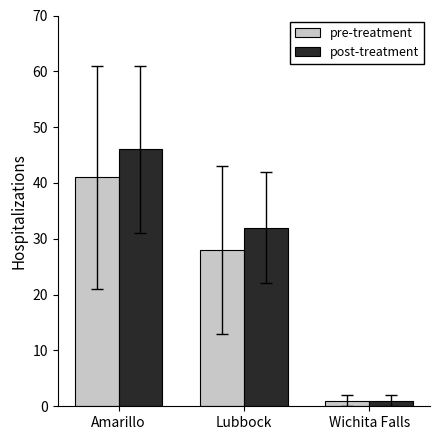

Which series has the widest spread of values?

post-treatment